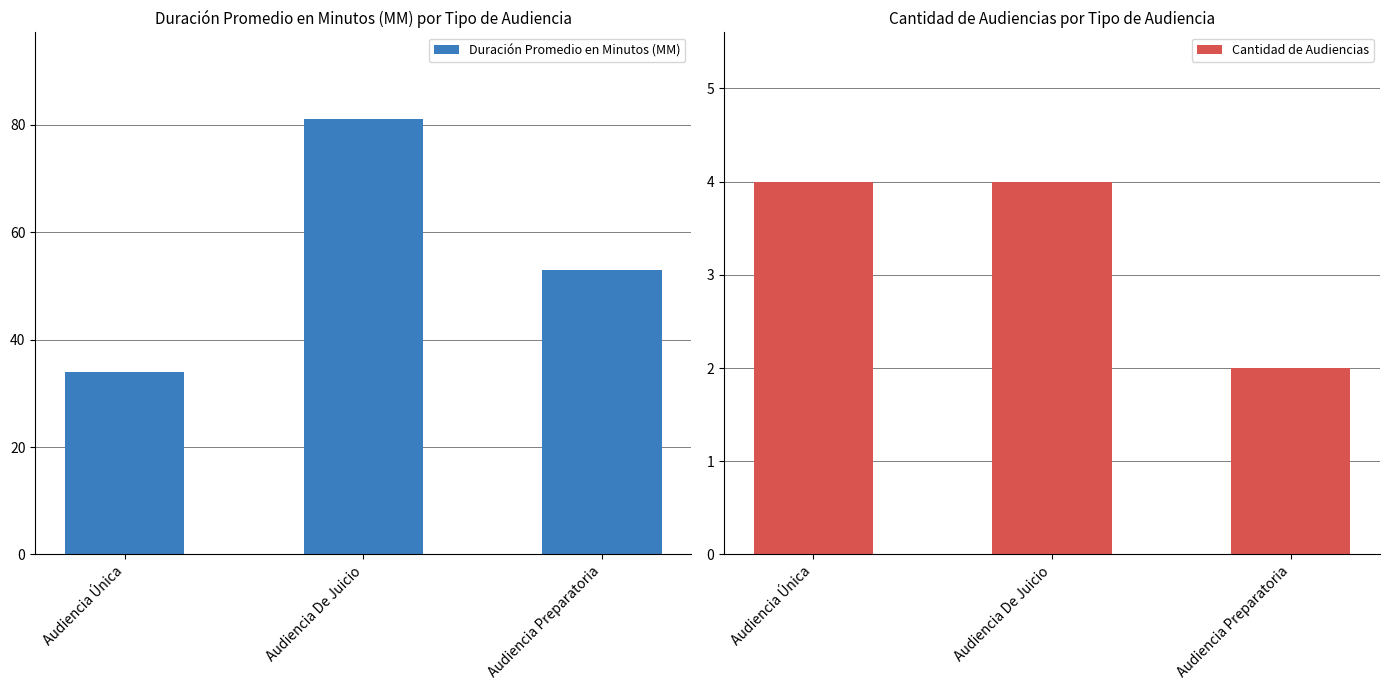

Between Audiencia Única and Audiencia De Juicio, which is larger?

Audiencia De Juicio